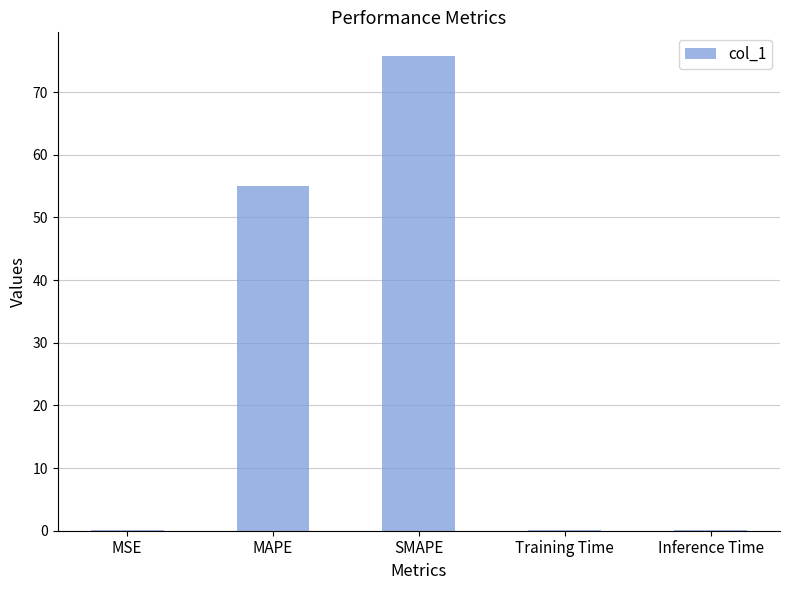

What is the sum of all values?

130.9